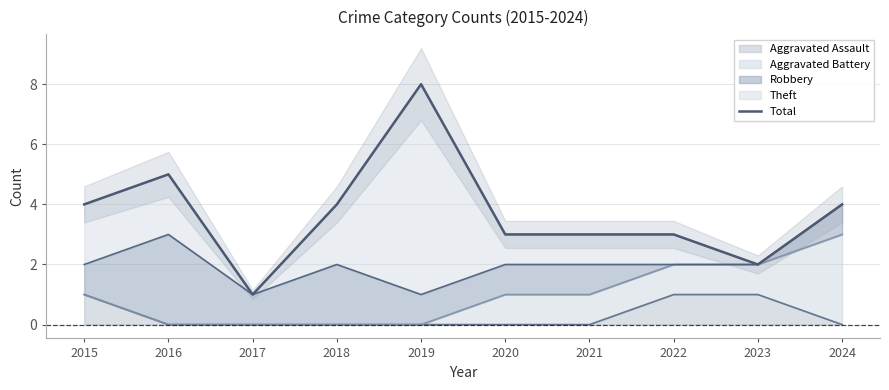

Reading left to right, what are all the values shown in this chart?

4	5	1	4	8	3	3	3	2	4